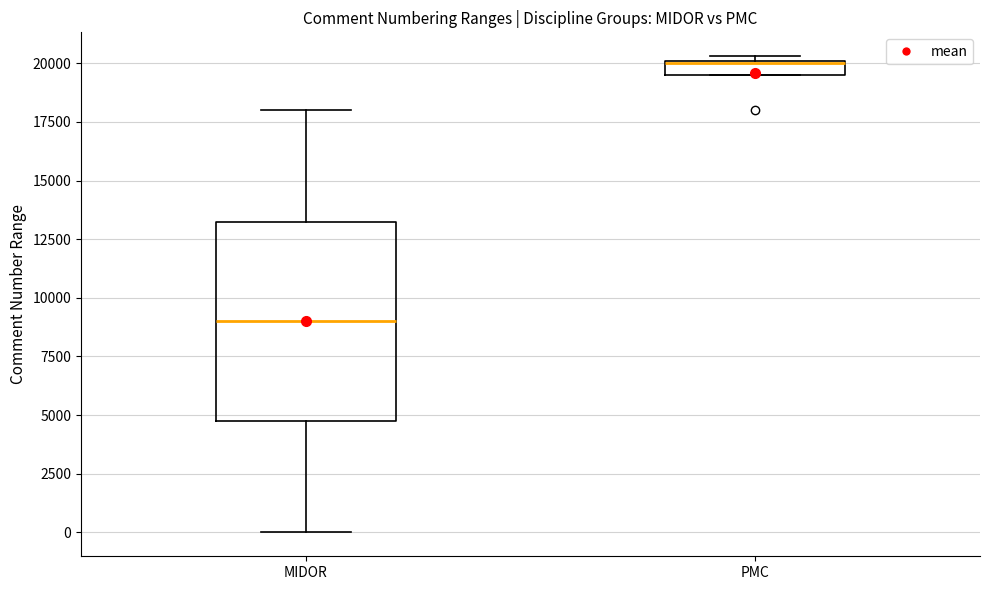

Where is the lower edge of the box for PMC on the y-axis? The values are not printed on the chart, so give them approximately, as read against the axis.

19500